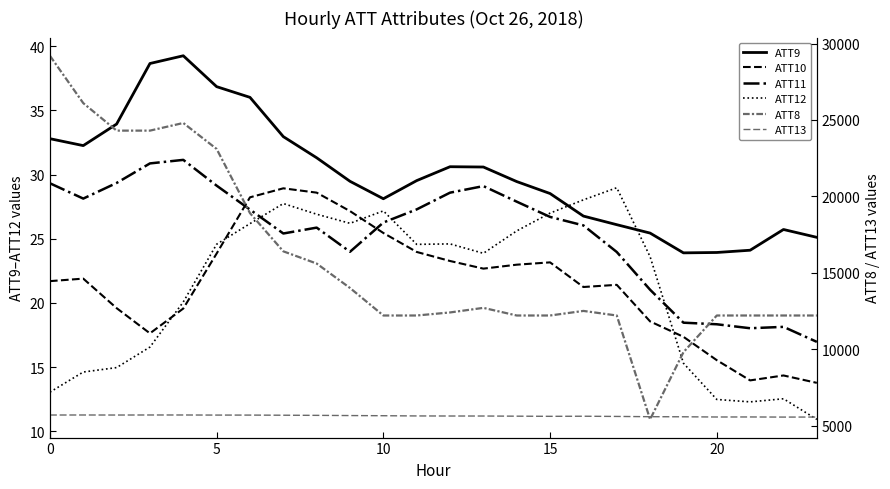

What is the greatest value displayed?

29200.0